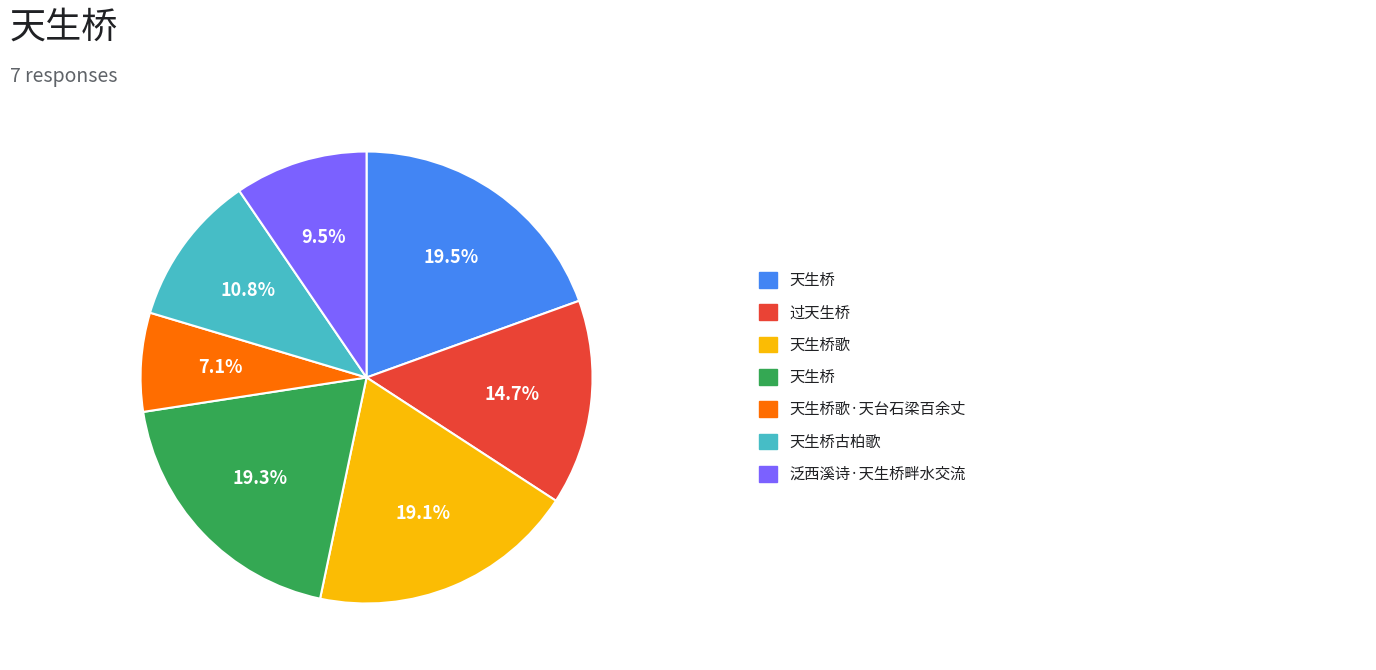

Is there a majority slice in this chart?

No